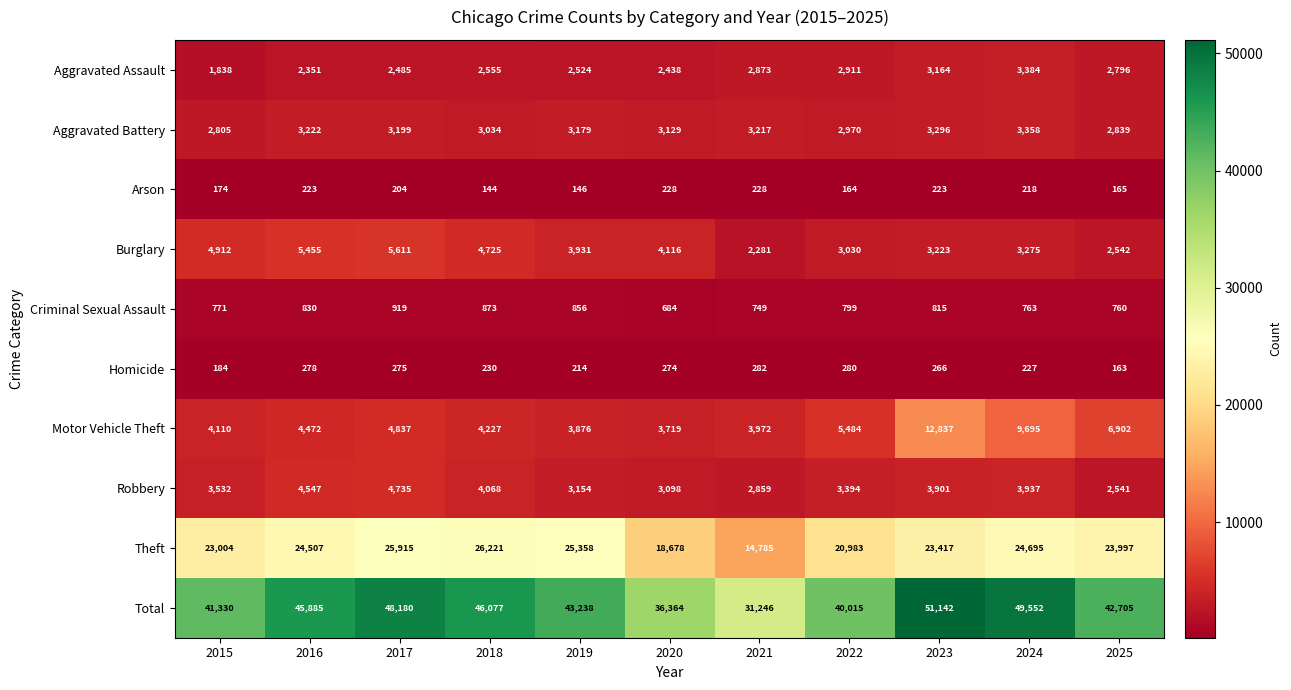

How many distinct data groups are displayed?

10